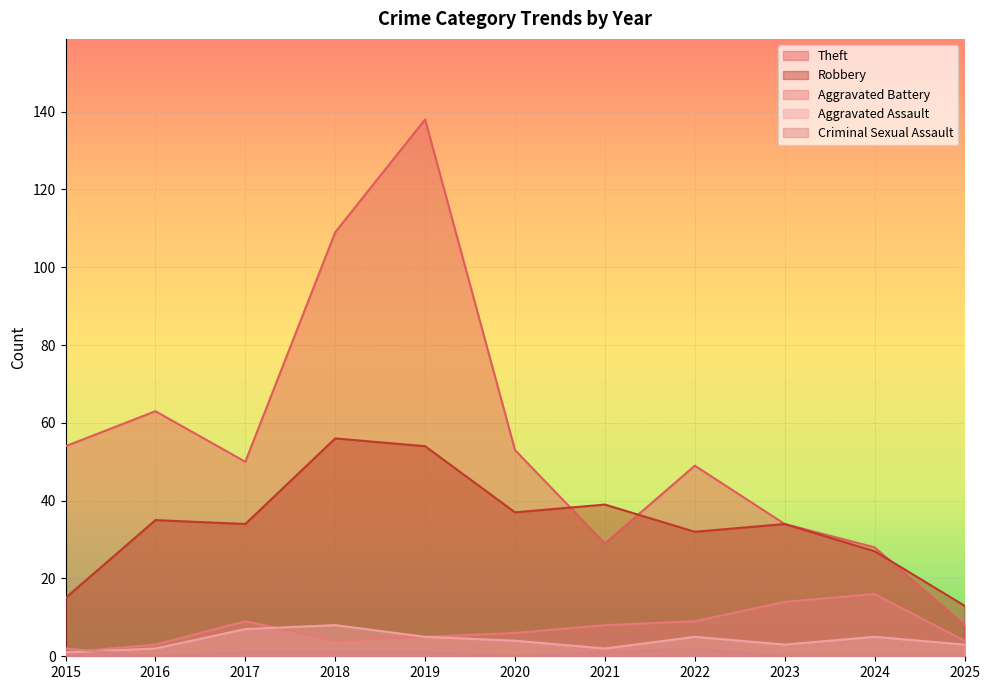

List the series in order of their peak value, lowest first.

Criminal Sexual Assault, Aggravated Assault, Aggravated Battery, Robbery, Theft